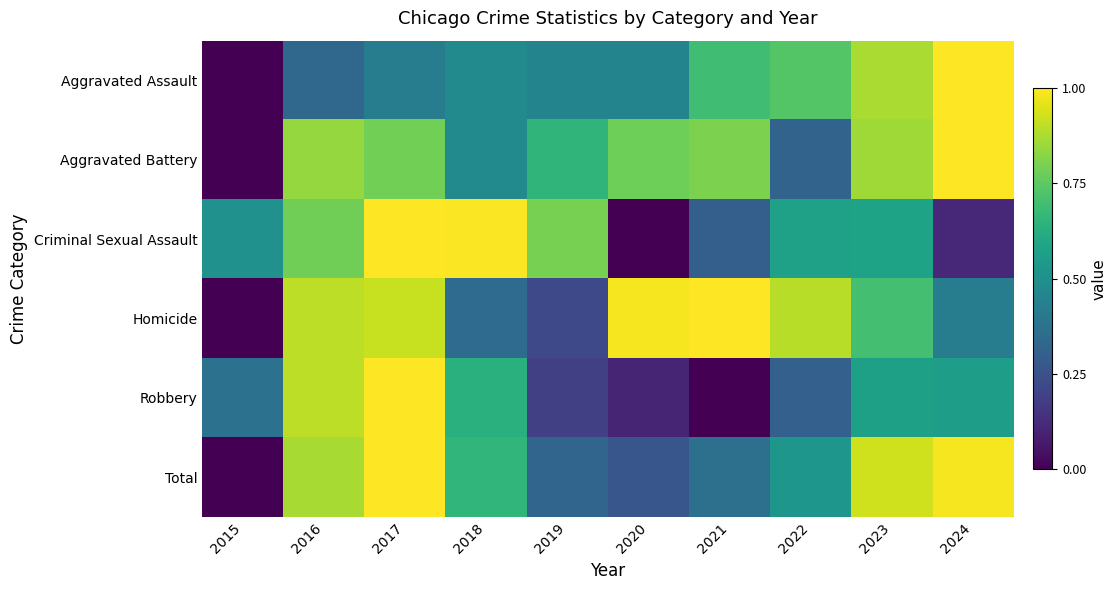

At which category is the sum across all series the highest?

2017